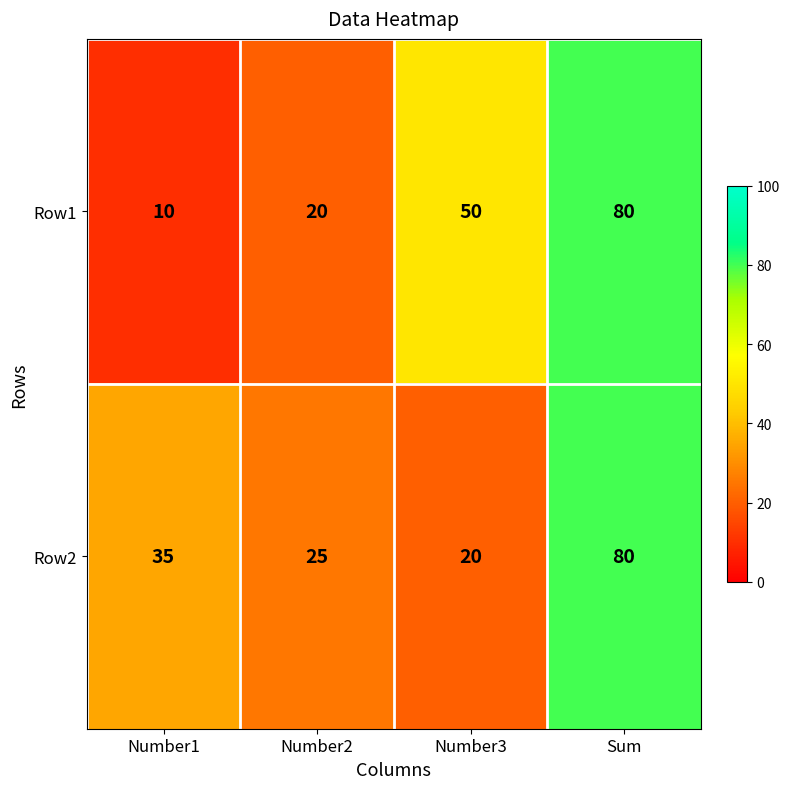

What is the total value across all series at Sum?

160